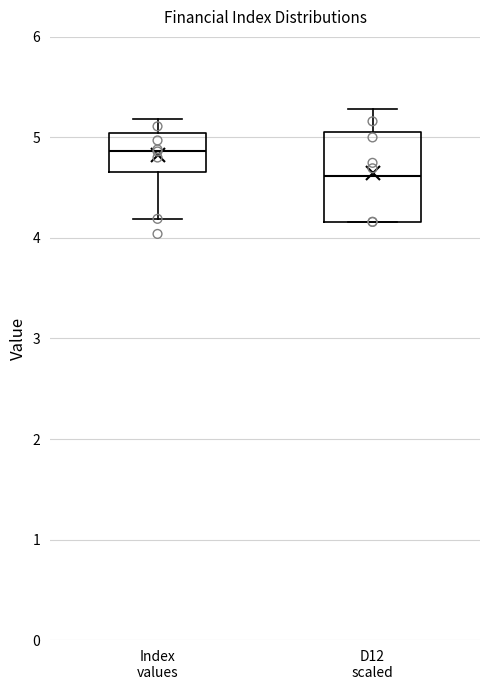

Reading left to right, read every box against the y-axis: the position of its median line, the range the box covers, and the ends of its whiskers. The values are not printed on the chart, so give them approximately, as read against the axis.

Index values: median 4.9, box 4.7 to 5.0, whiskers 4.2 to 5.2
D12 scaled: median 4.6, box 4.2 to 5.1, whiskers 4.2 to 5.3